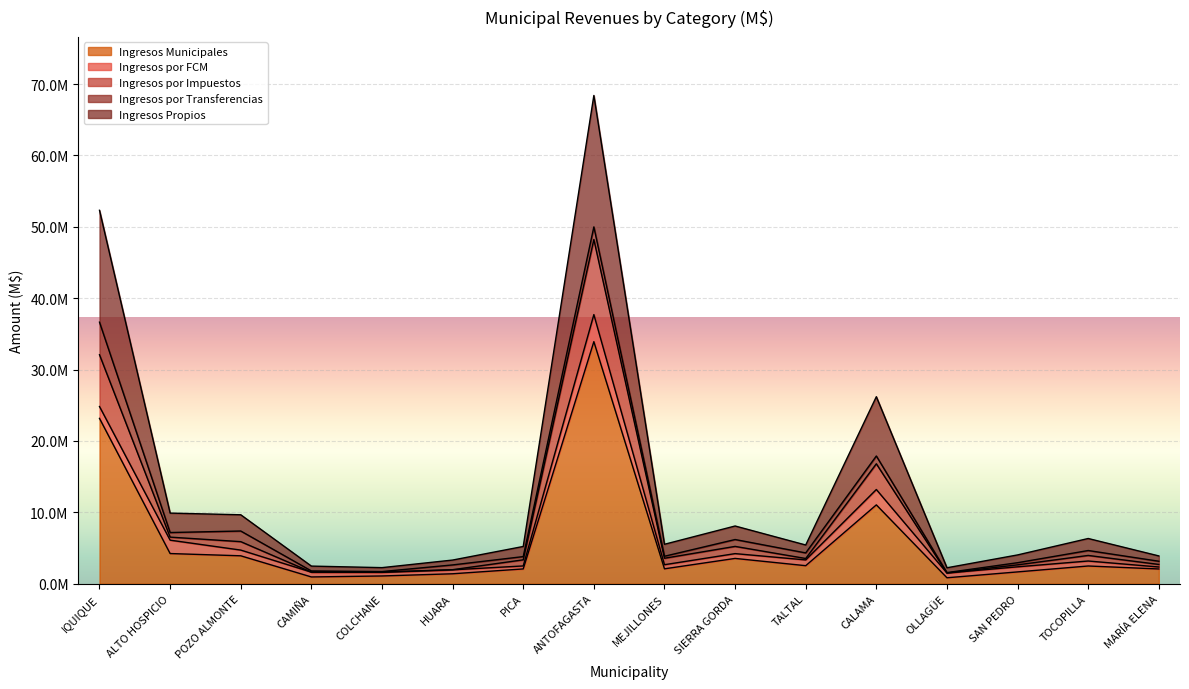

What is the difference between the second highest and second lowest values in the Ingresos Propios series?

50071263